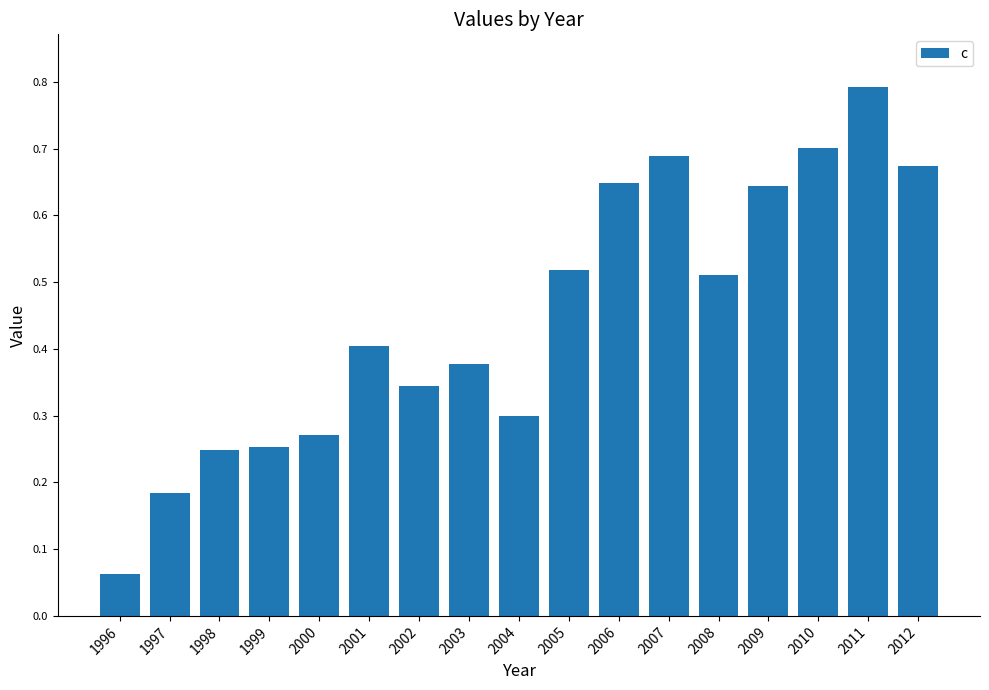

Which category has the highest value across all series?

2011